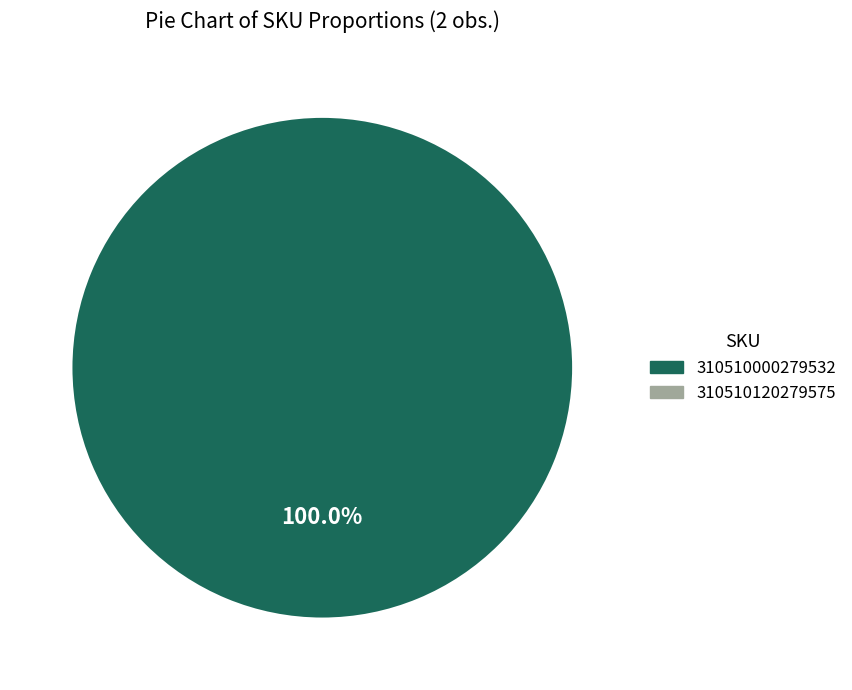

Is there a majority slice in this chart?

Yes